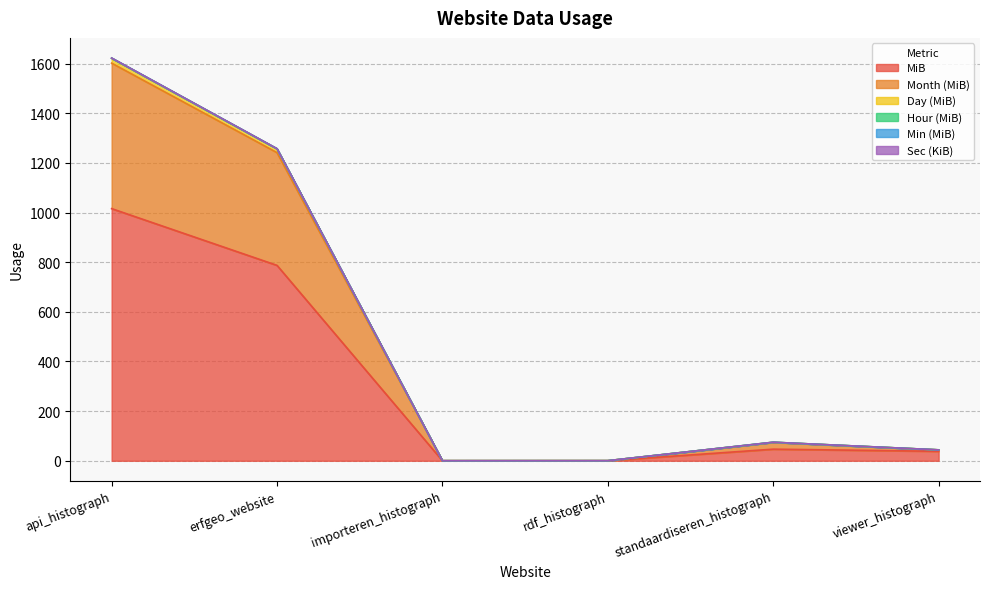

What position from the left is api_histograph?

1